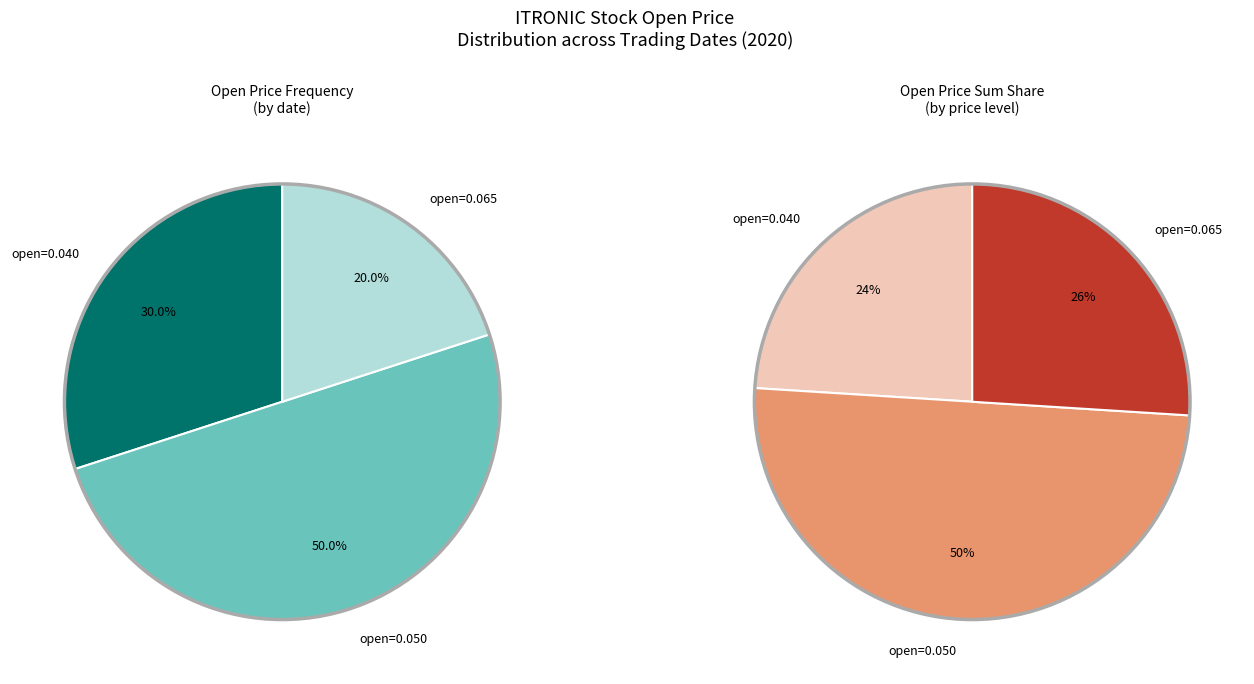

Is the sum of 2020-04-08 and 2020-03-30 greater than half?

No